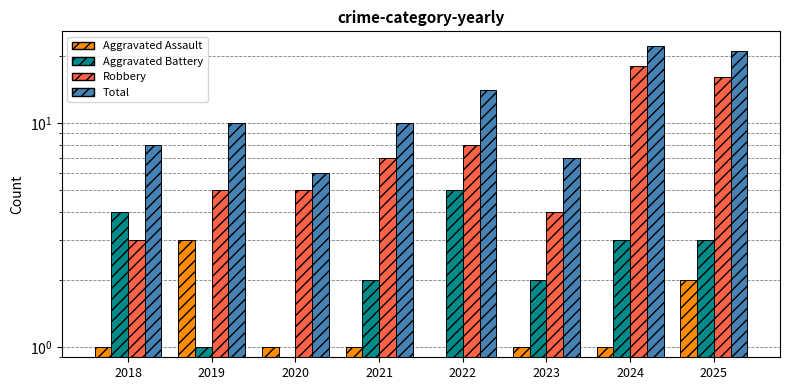

Reading left to right, list all the values displayed in this chart.

Aggravated Assault: 1	3	1	1	0	1	1	2
Aggravated Battery: 4	1	0	2	5	2	3	3
Robbery: 3	5	5	7	8	4	18	16
Total: 8	10	6	10	14	7	22	21